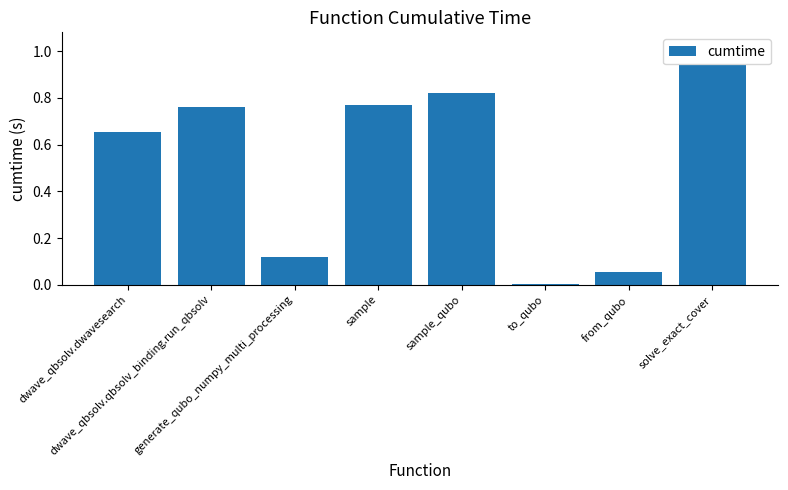

What is the sum of all values?

4.1